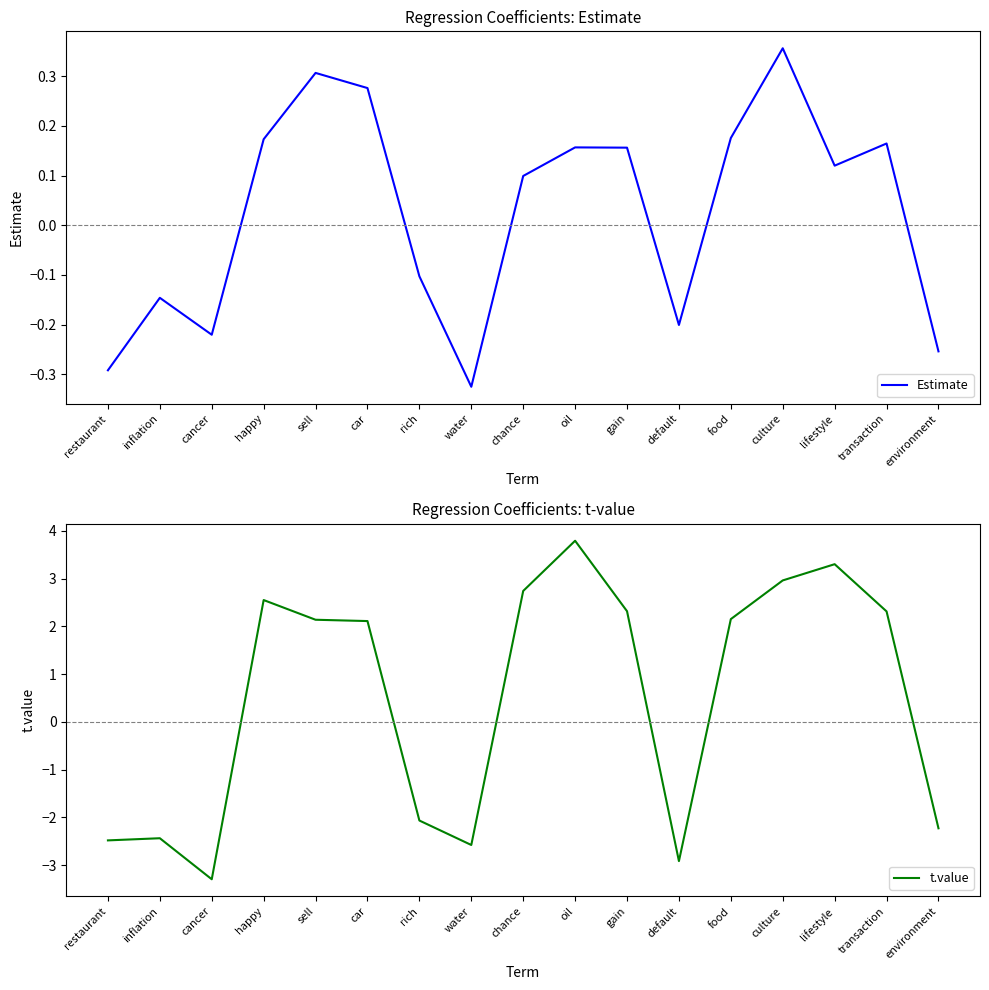

Which series has the largest total across all categories?

t.value